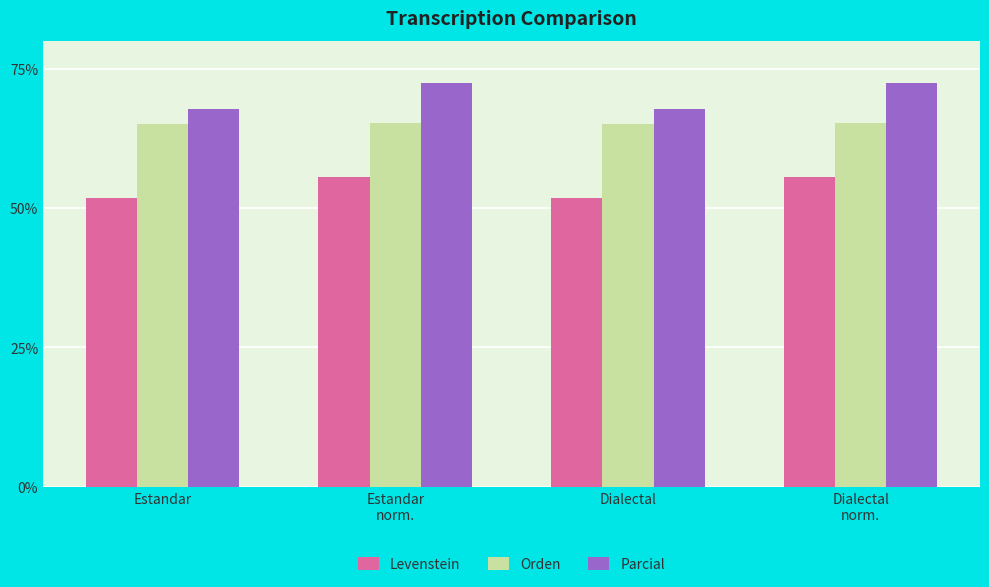

What is the greatest value displayed?

72.4